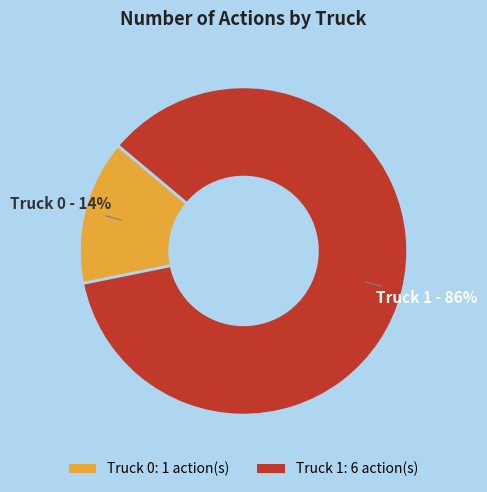

What is the ratio of the value at Truck 0 to the value at Truck 1?

0.2